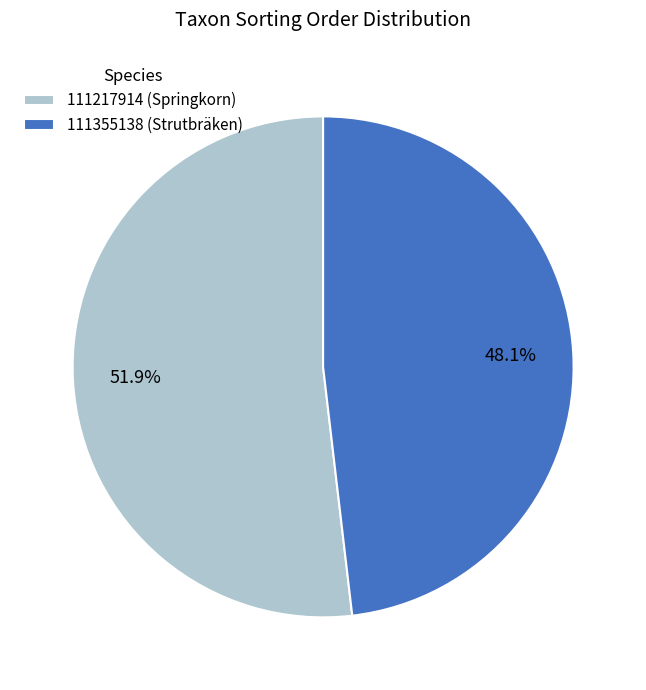

What is the smallest slice in the pie chart?

111355138 (Strutbräken)